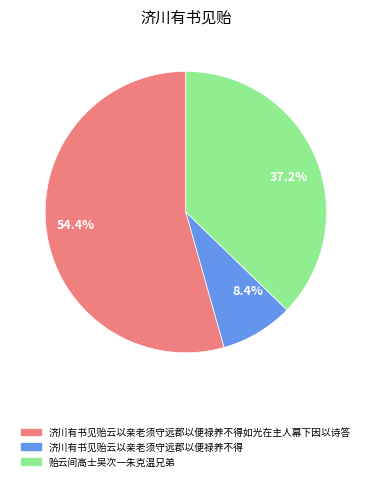

What percentage is NOT represented by 37.2%?

62.8%